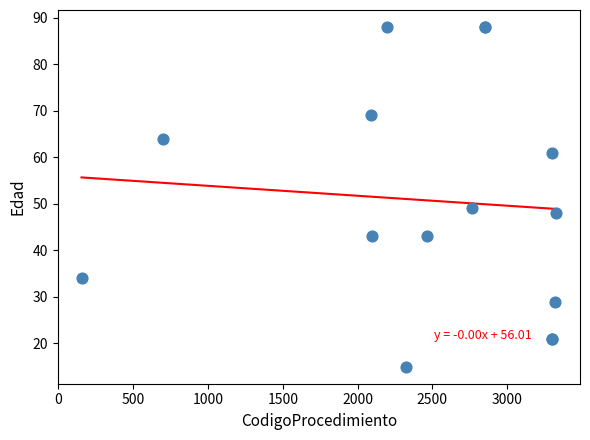

What Y value in the scatter plot is closest to 51?

49